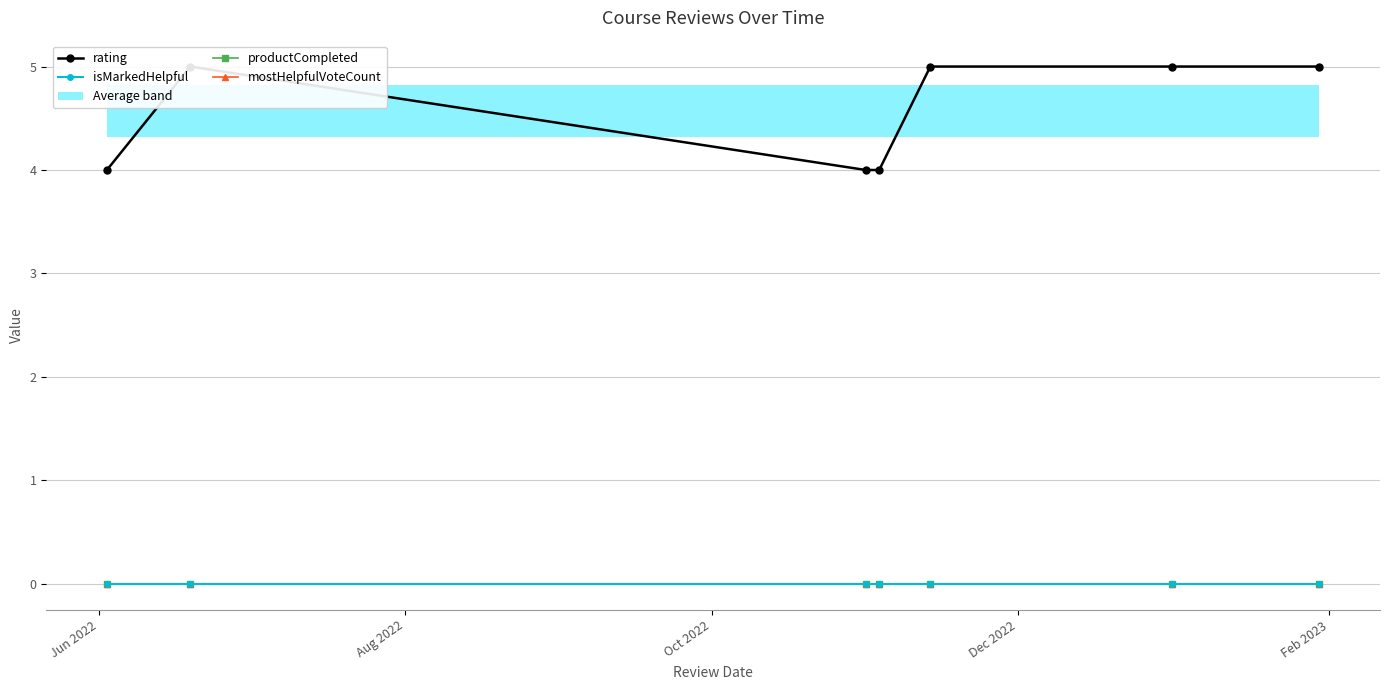

True or false: mostHelpfulVoteCount has more than 1 interior local peaks.

False